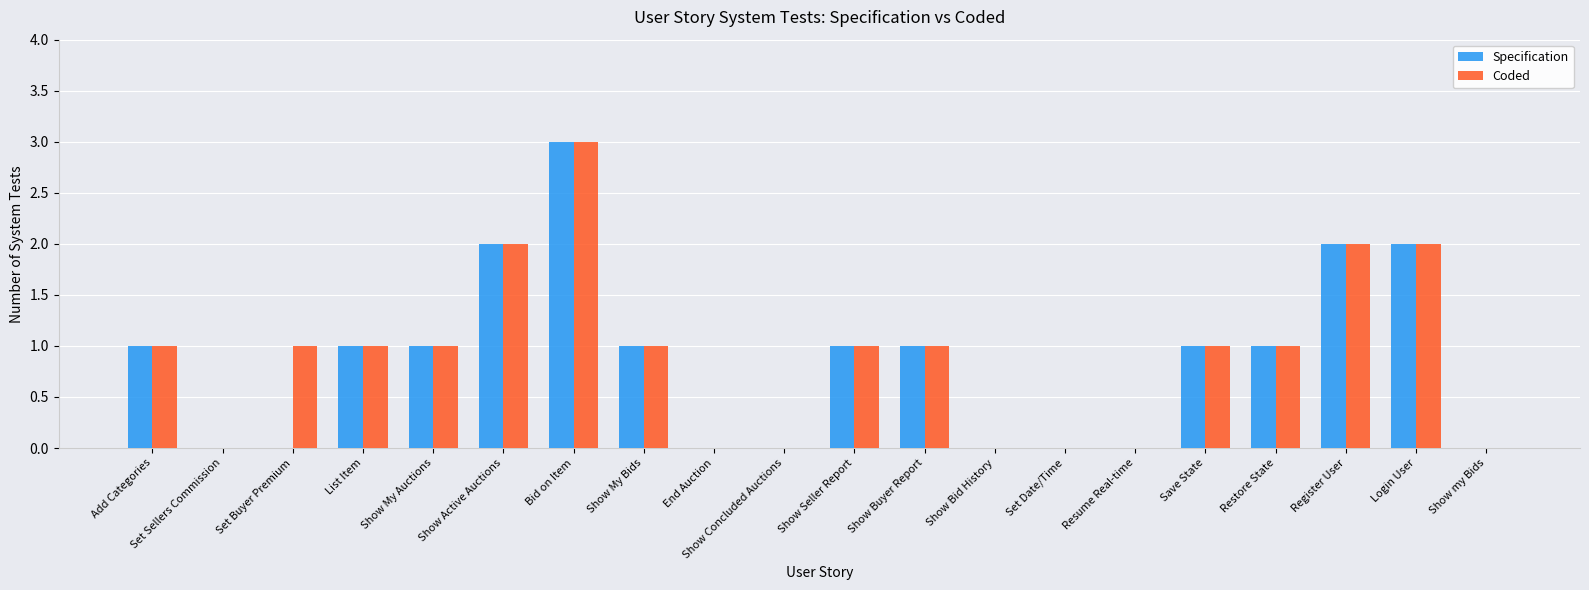

Which series has the largest total across all categories?

Coded